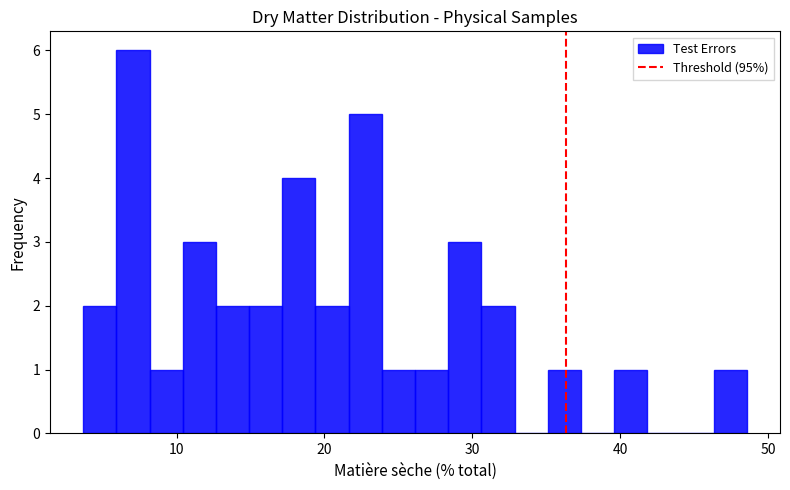

Read against the x-axis, roughly where is the centre of the tallest bar?

7